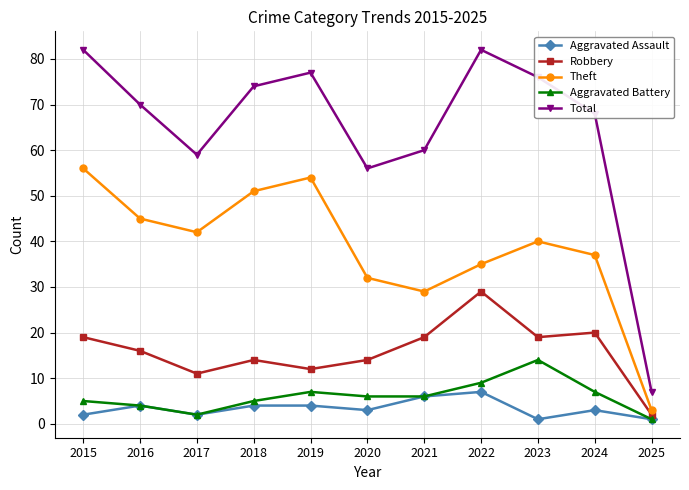

How many interior local peaks does the Theft series have?

2